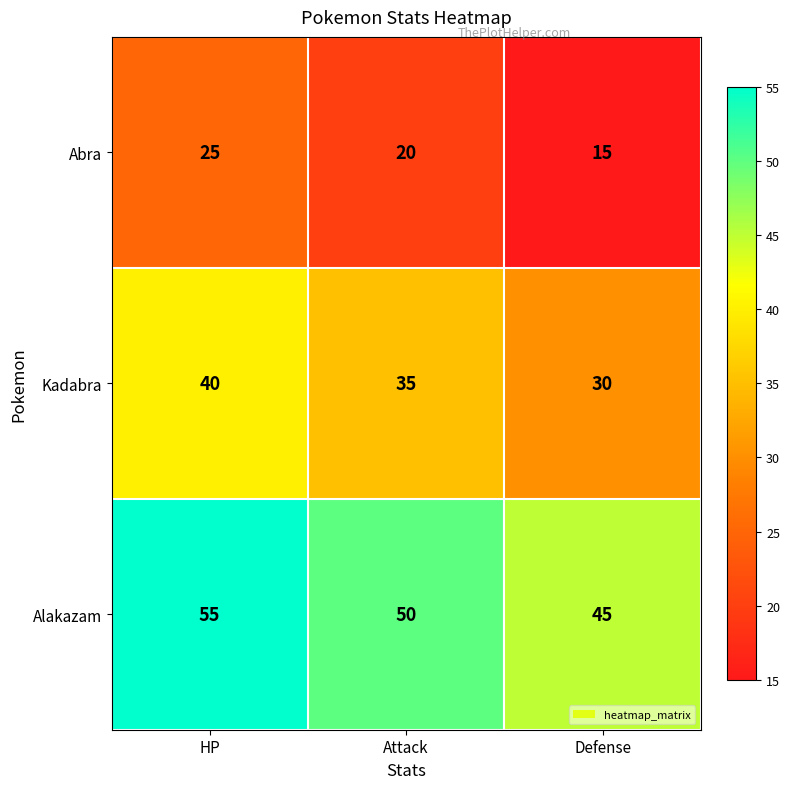

Reading left to right, list all the values displayed in this chart.

Abra: HP=25	Attack=20	Defense=15
Kadabra: HP=40	Attack=35	Defense=30
Alakazam: HP=55	Attack=50	Defense=45